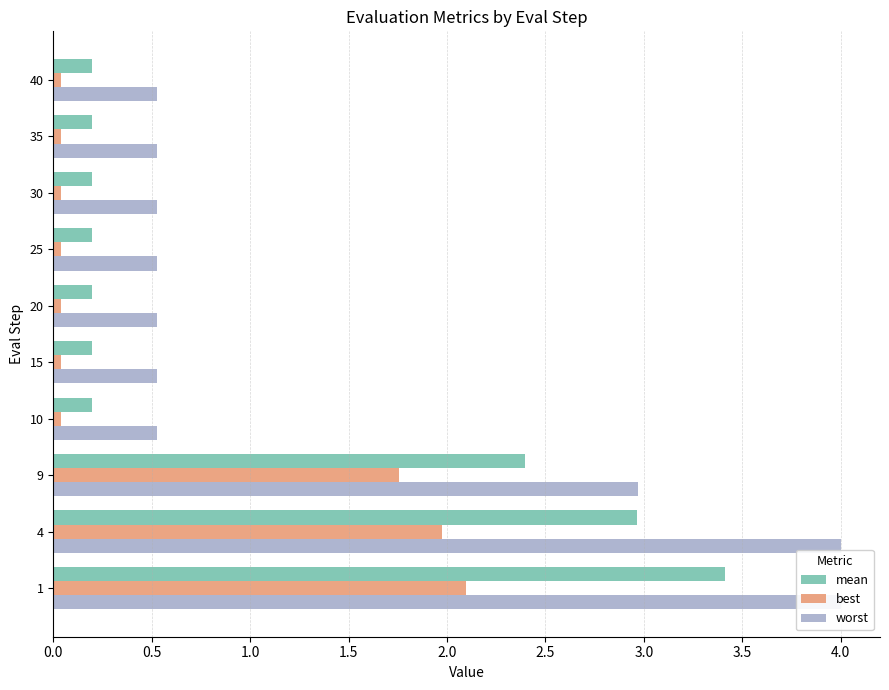

Reading left to right, extract all data points from this chart.

mean: 3.4	3.0	2.4	0.2	0.2	0.2	0.2	0.2	0.2	0.2
best: 2.1	2.0	1.8	0.0	0.0	0.0	0.0	0.0	0.0	0.0
worst: 4.0	4.0	3.0	0.5	0.5	0.5	0.5	0.5	0.5	0.5